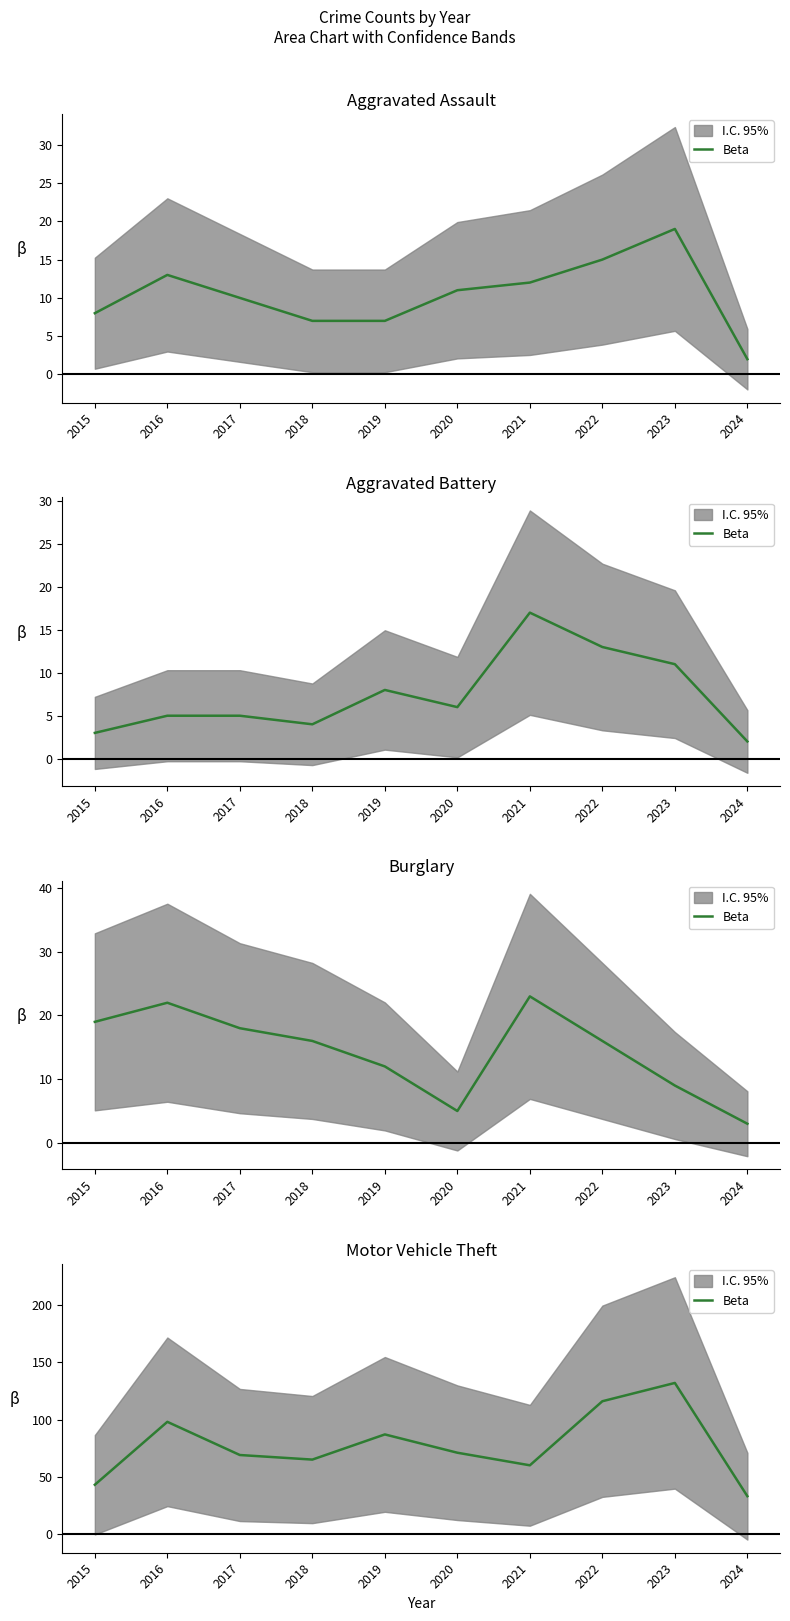

Is this an area chart (filled region under the line)?

No